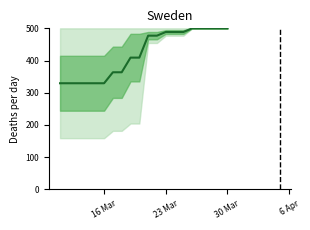

True or false: the data has more than 2 interior local peaks.

False